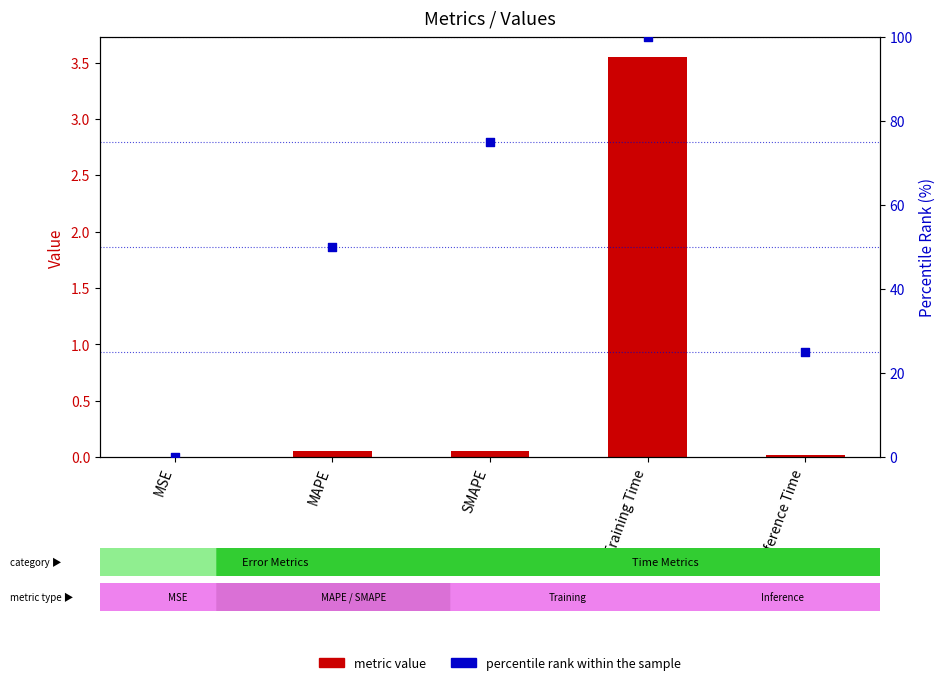

What are all the series names shown in the legend?

metric value, percentile rank